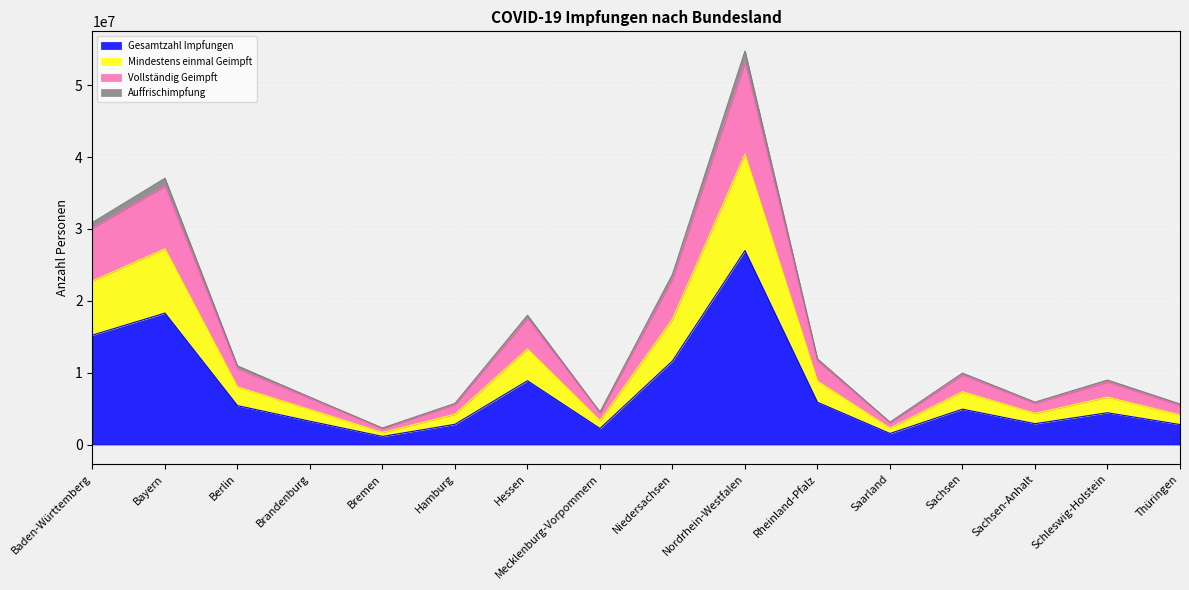

At which label does Mindestens einmal Geimpft reach its peak?

Nordrhein-Westfalen